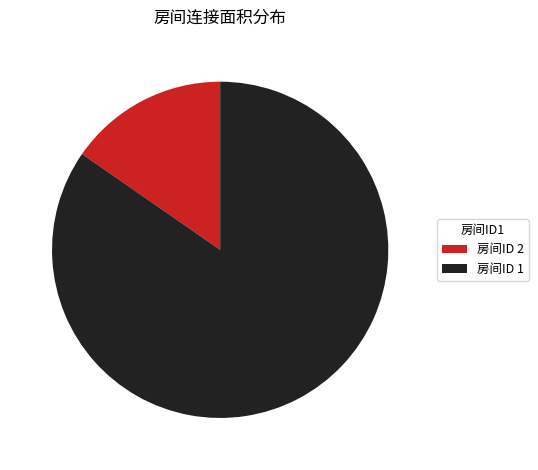

Approximately how many times larger is the value at 房间ID 1 compared to 房间ID 2?

5.5